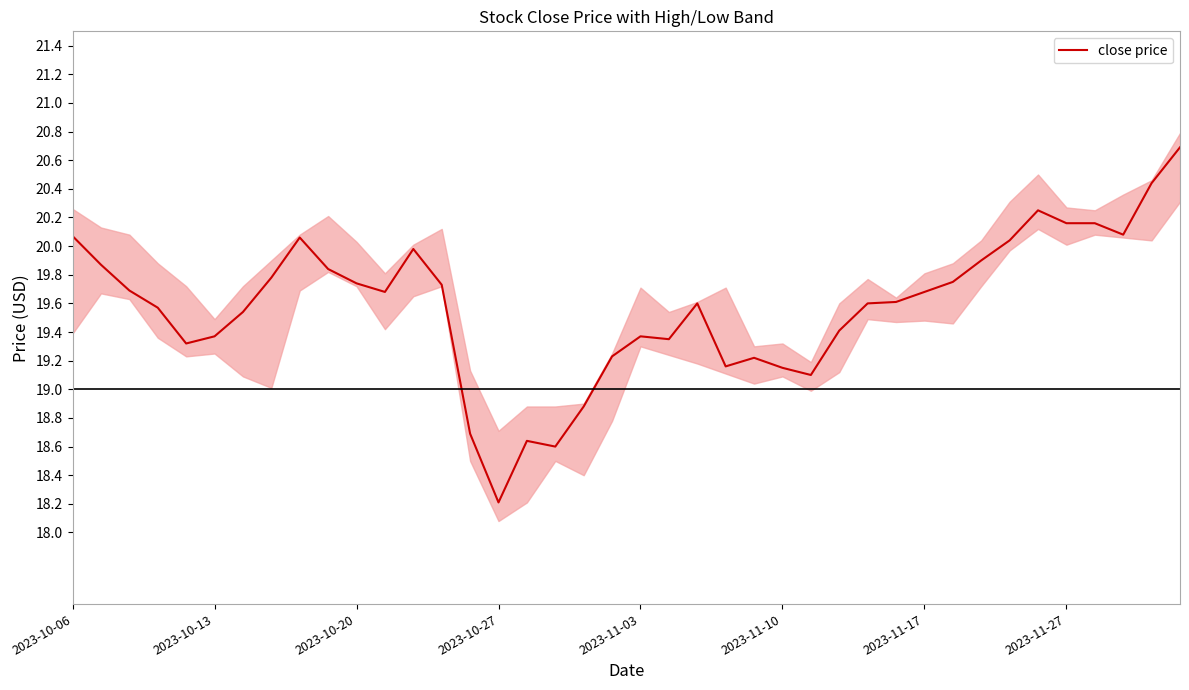

What is the difference between the maximum and second lowest values?

2.1